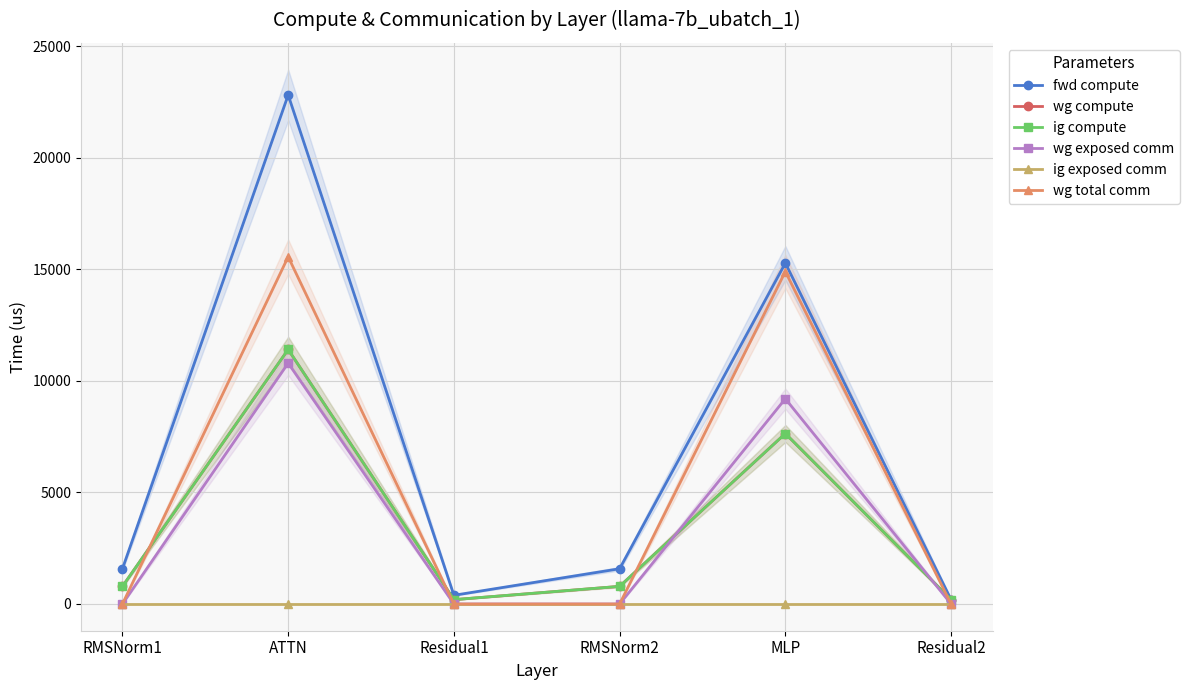

Between RMSNorm1 and MLP, which is larger?

MLP